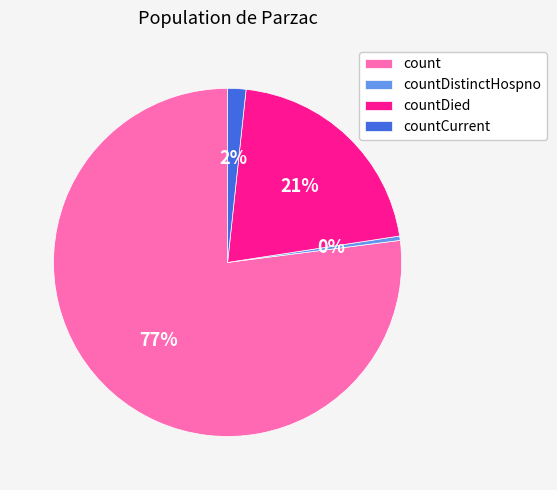

Between count and countDied, which is larger?

count